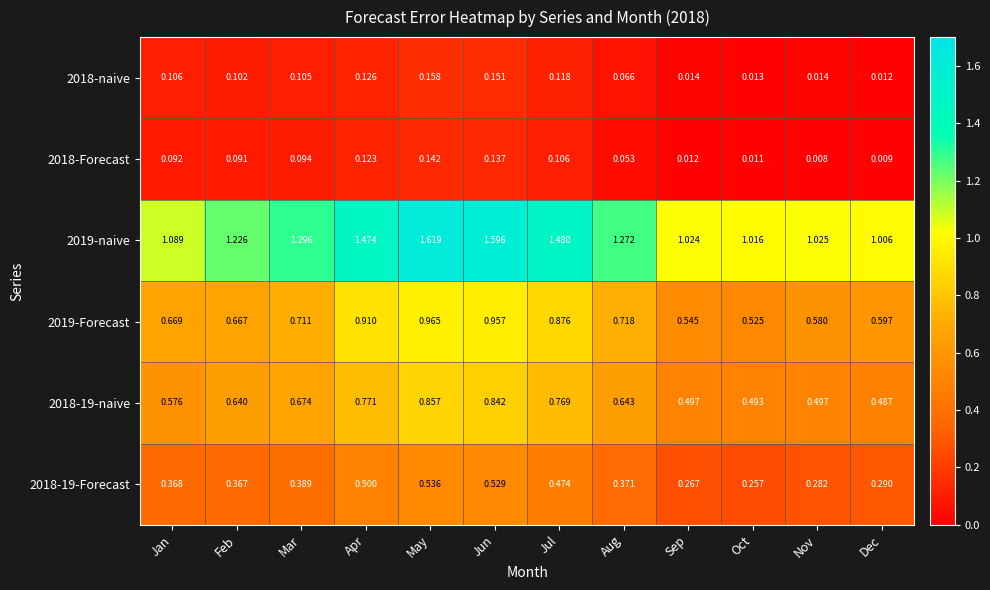

Rank the series at Aug from lowest to highest value.

2018-Forecast, 2018-naive, 2018-19-Forecast, 2018-19-naive, 2019-Forecast, 2019-naive